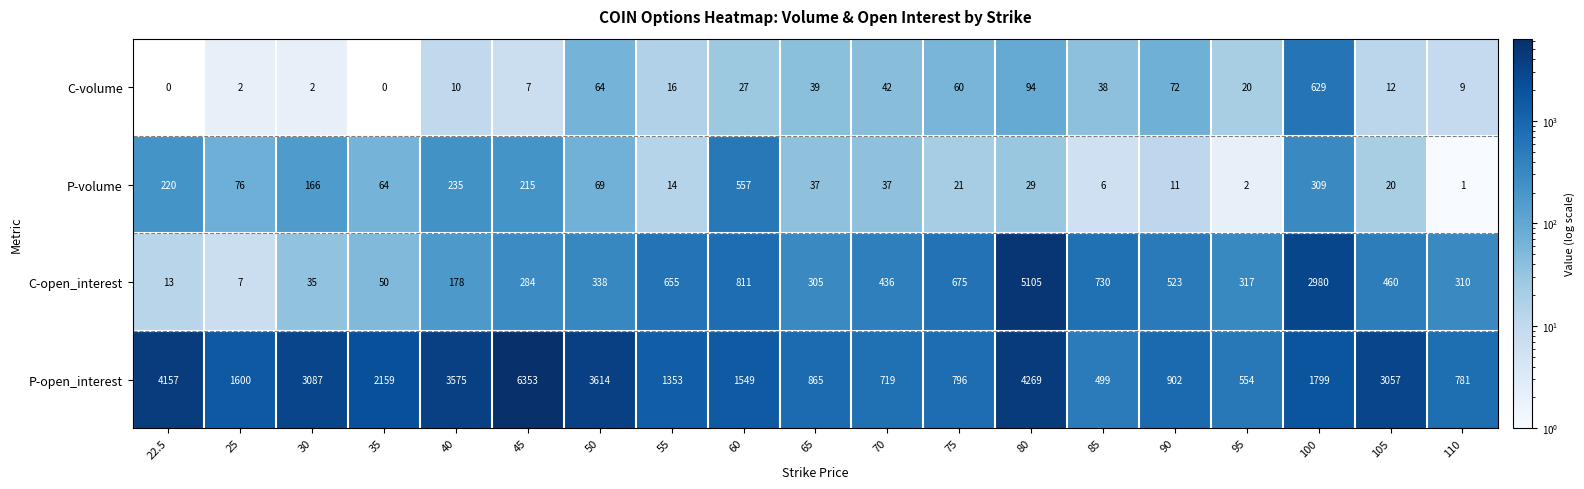

Where is P-volume nearest to the value 279?

100